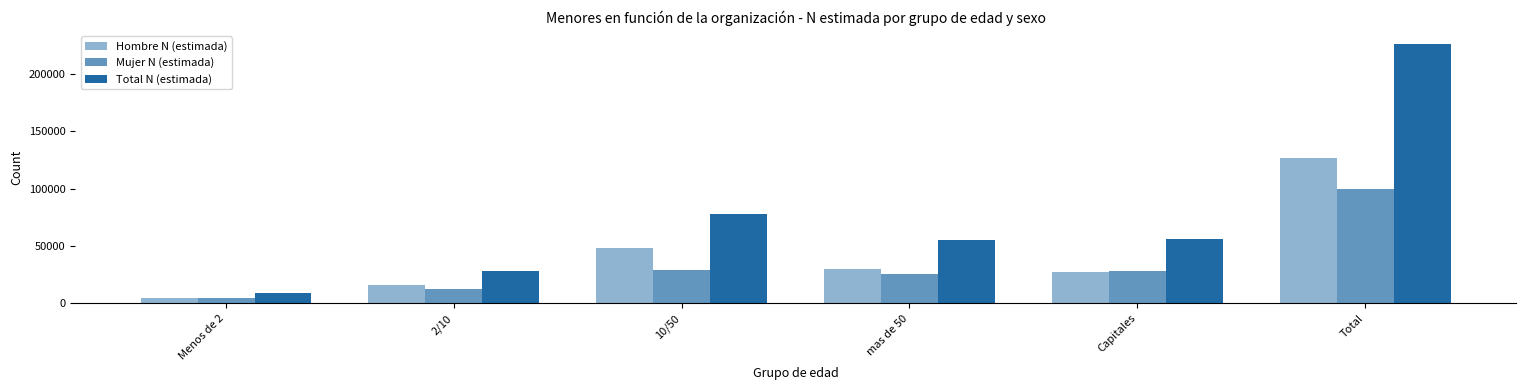

What is the smallest value displayed?

4563